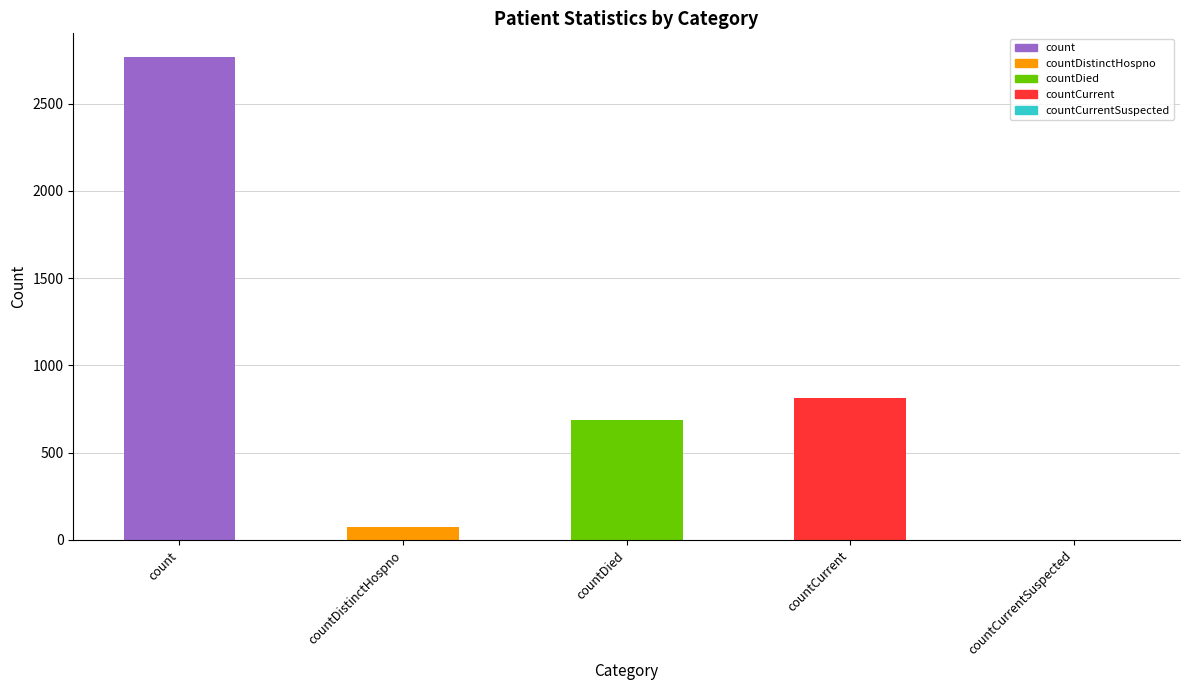

How many data points are less than 685?

2